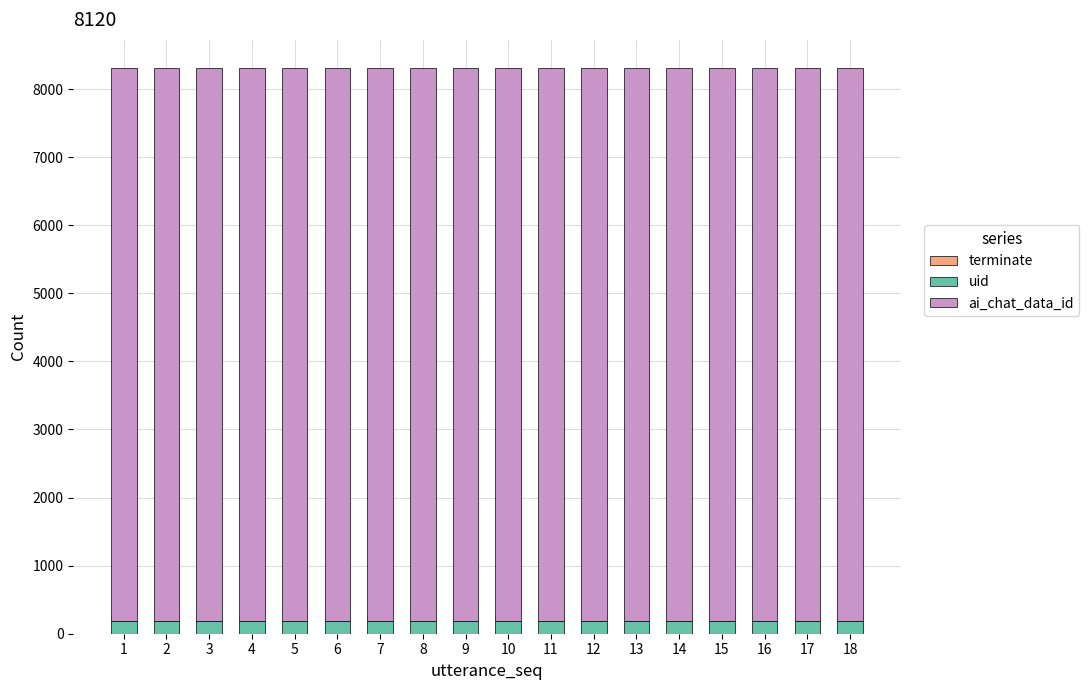

Are the bars grouped side by side (vs. stacked)?

No